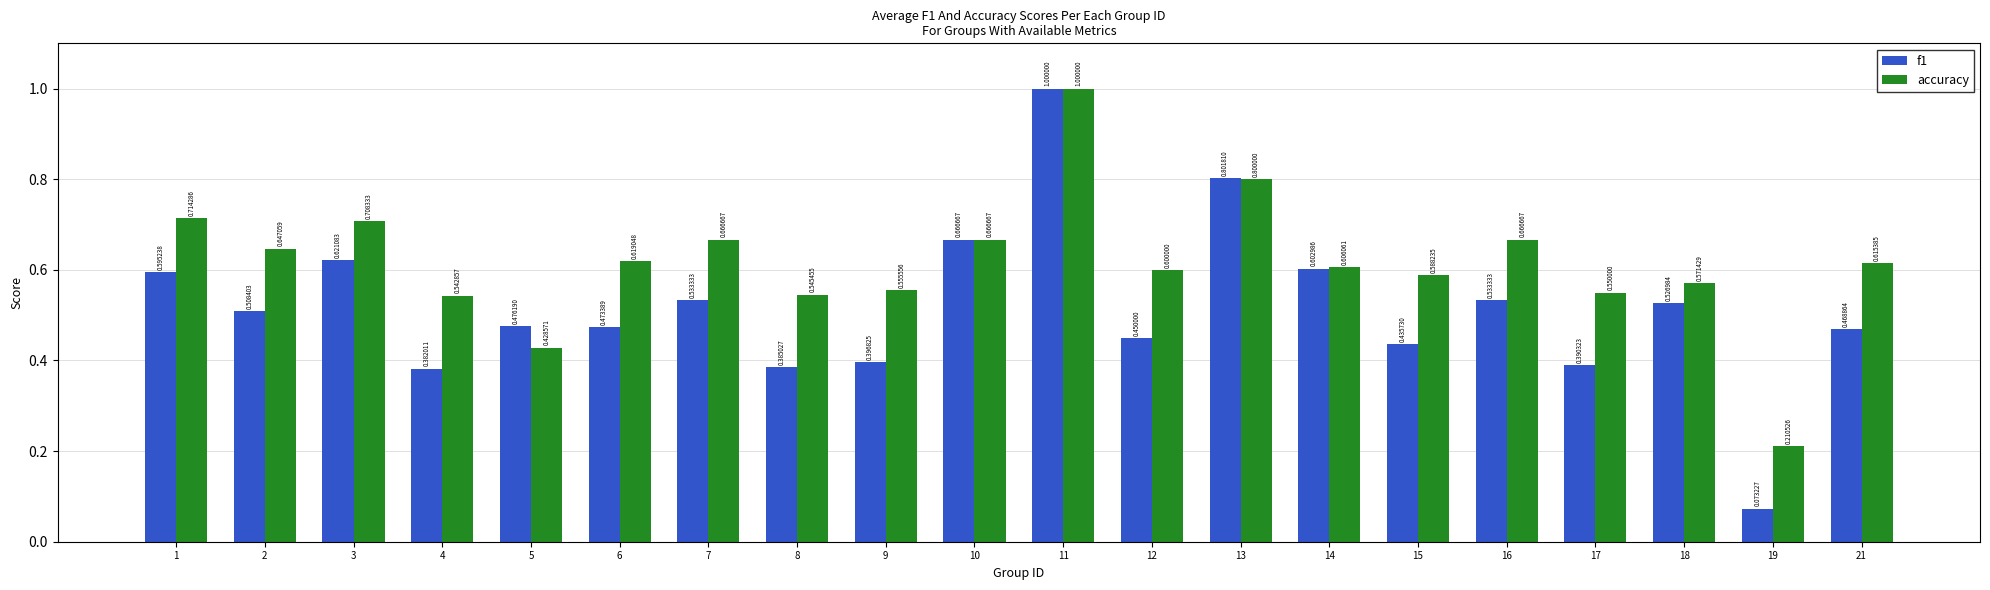

At which label is accuracy closest to 0?

19